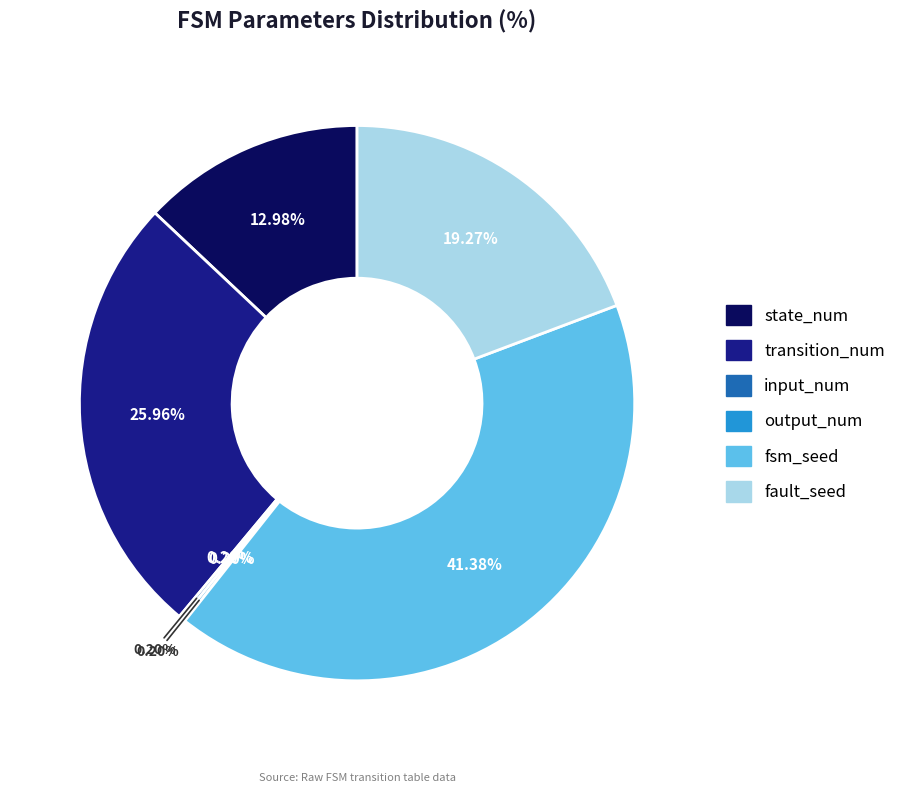

Approximately how many times larger is the value at state_num compared to output_num?

64.0